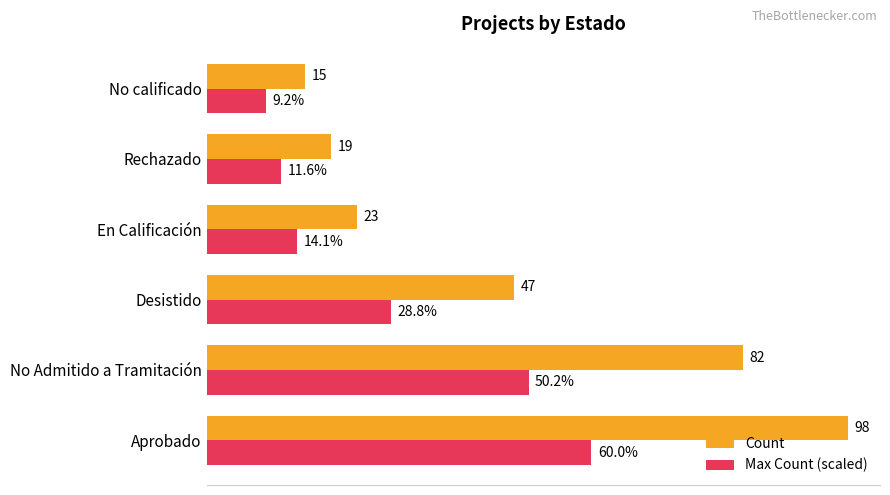

Which category has the lowest value in the Max Count (scaled) series?

No calificado